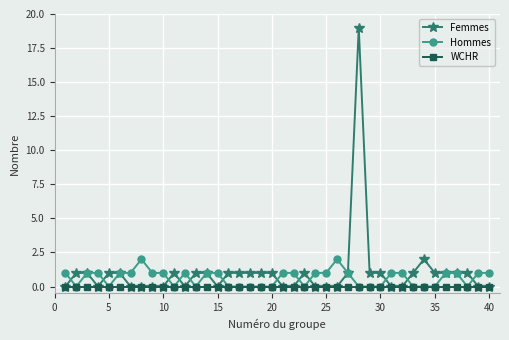

Which series has the widest spread of values?

Femmes